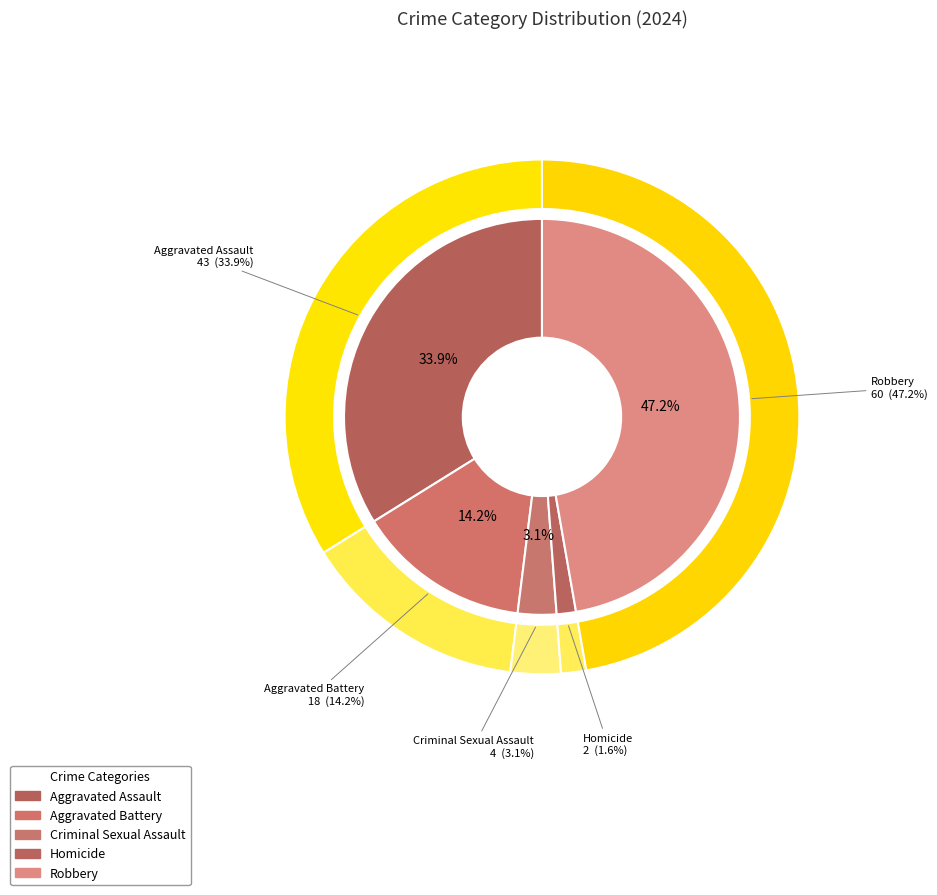

What percentage is the 1 slice, to the nearest percent?

14%